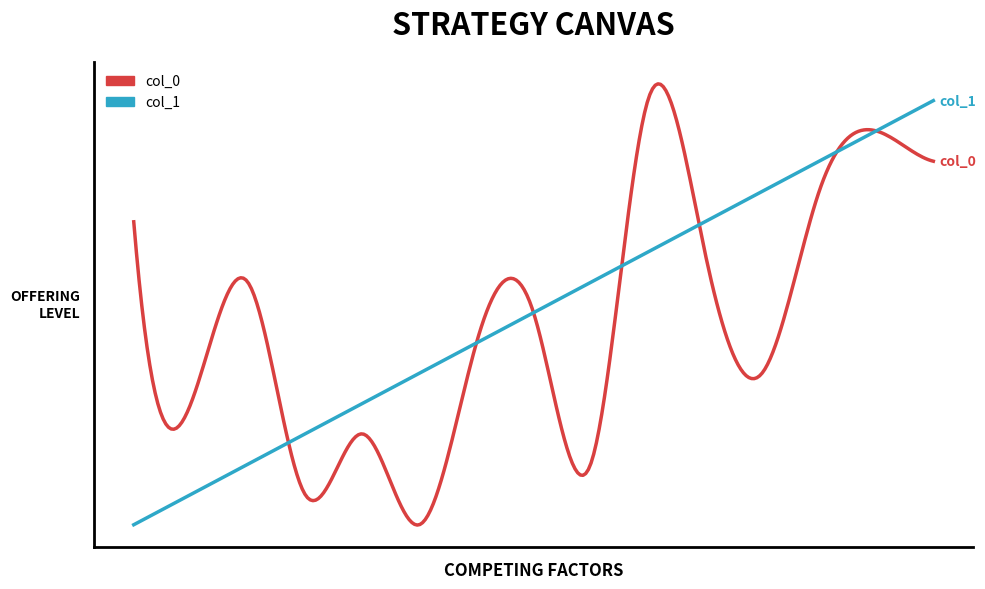

What are all the series names shown in the legend?

col_0, col_1